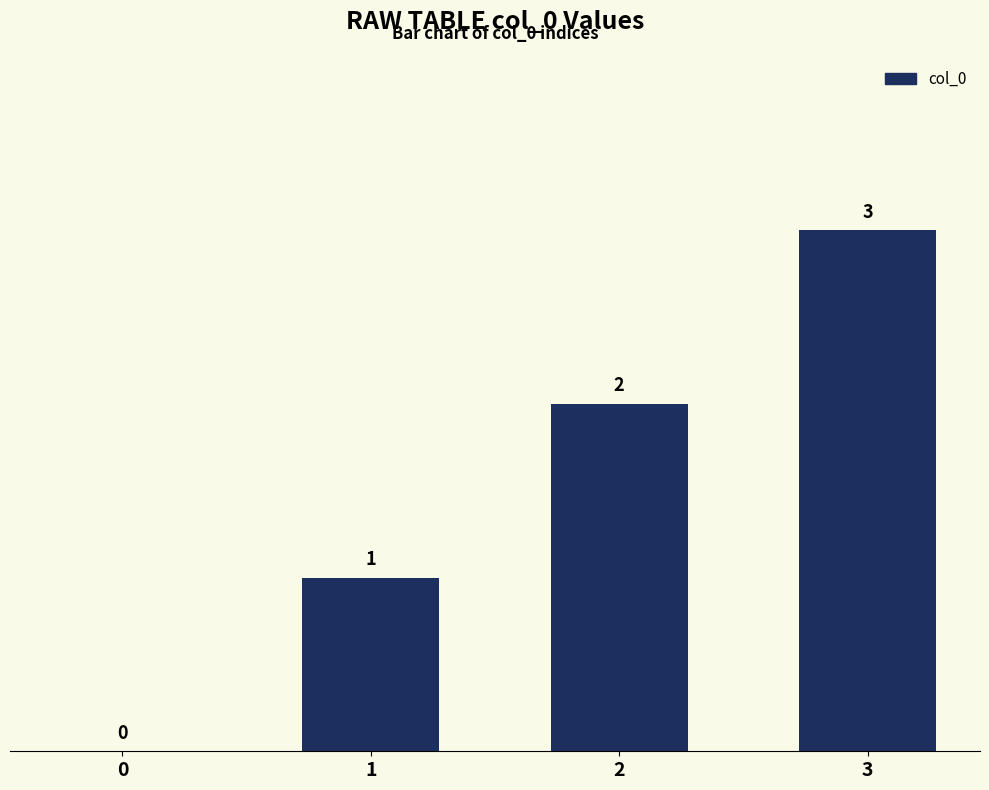

At which label is the value closest to 1?

1